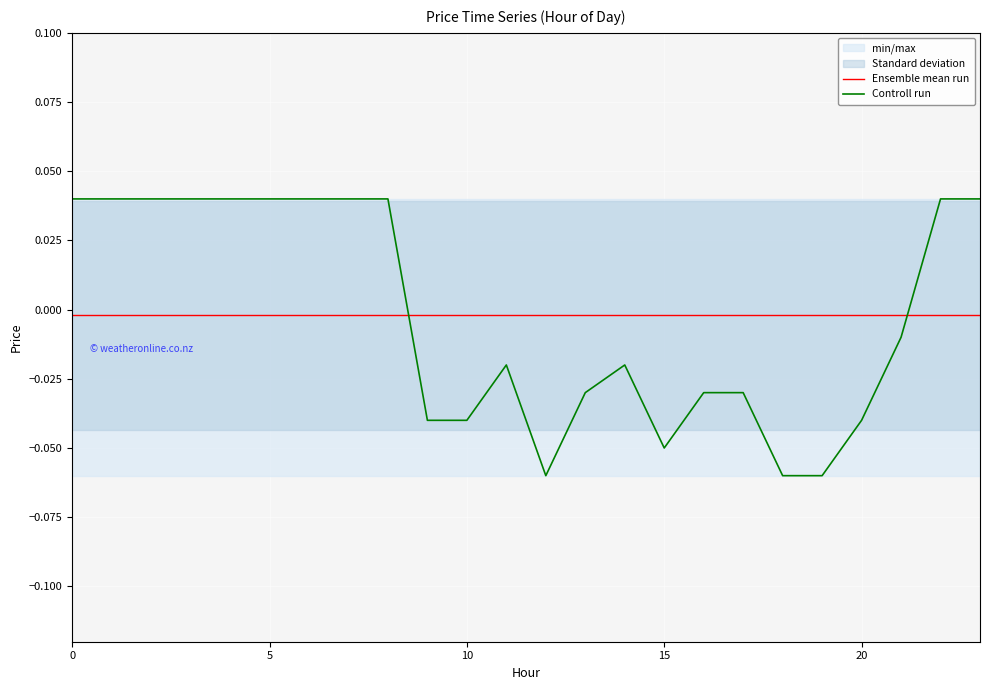

Between 15 and 17, which series saw the biggest shift?

Controll run